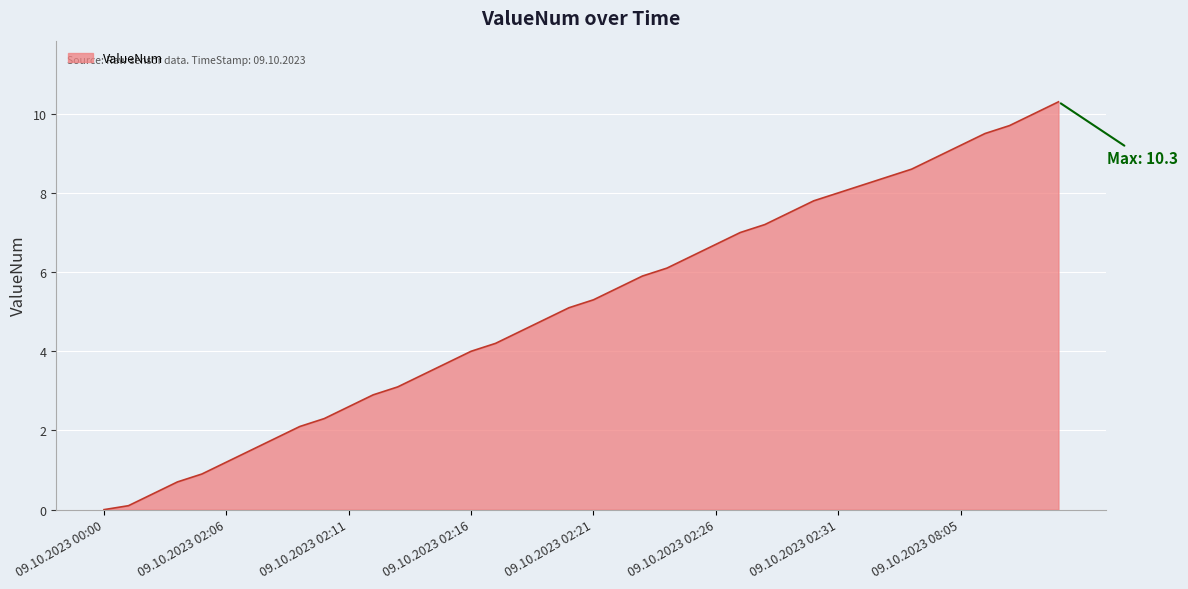

Does the chart display data point markers on the line(s)?

No